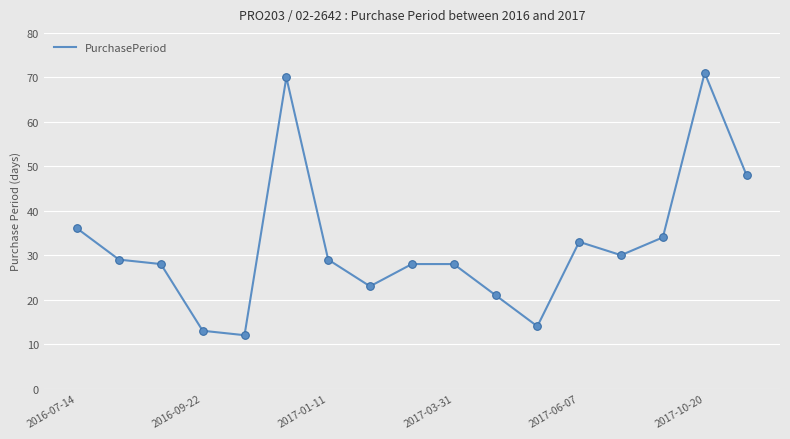

What is the greatest value displayed?

71